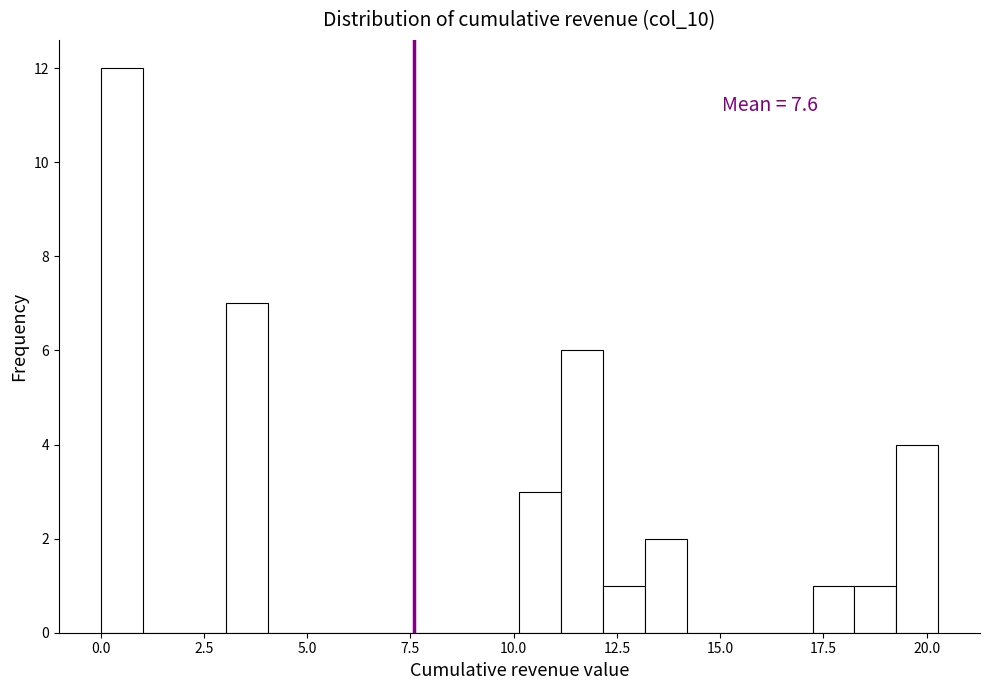

Read against the x-axis, roughly where is the centre of the tallest bar?

0.5